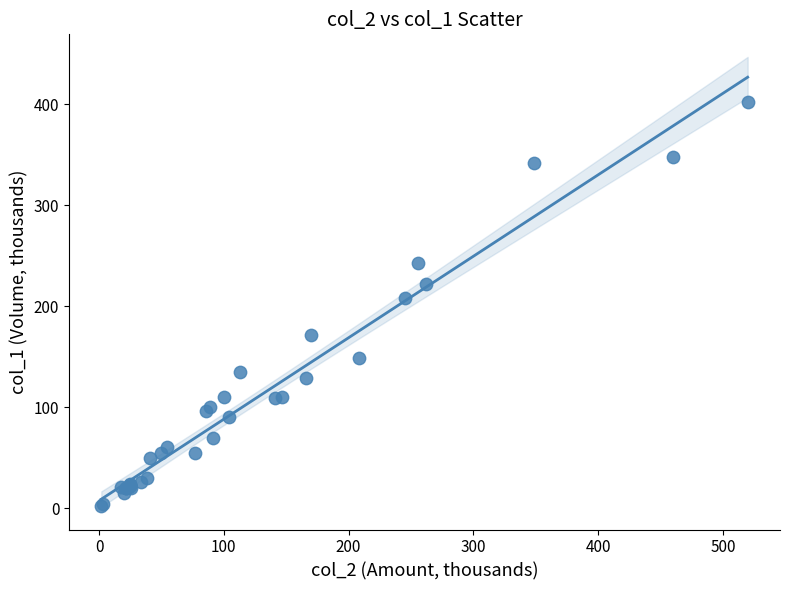

What Y value in the scatter plot is closest to 202?

208